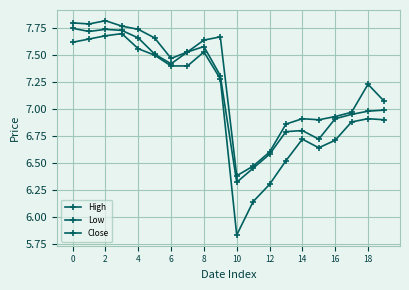

How many data points in High are less than 7?

8